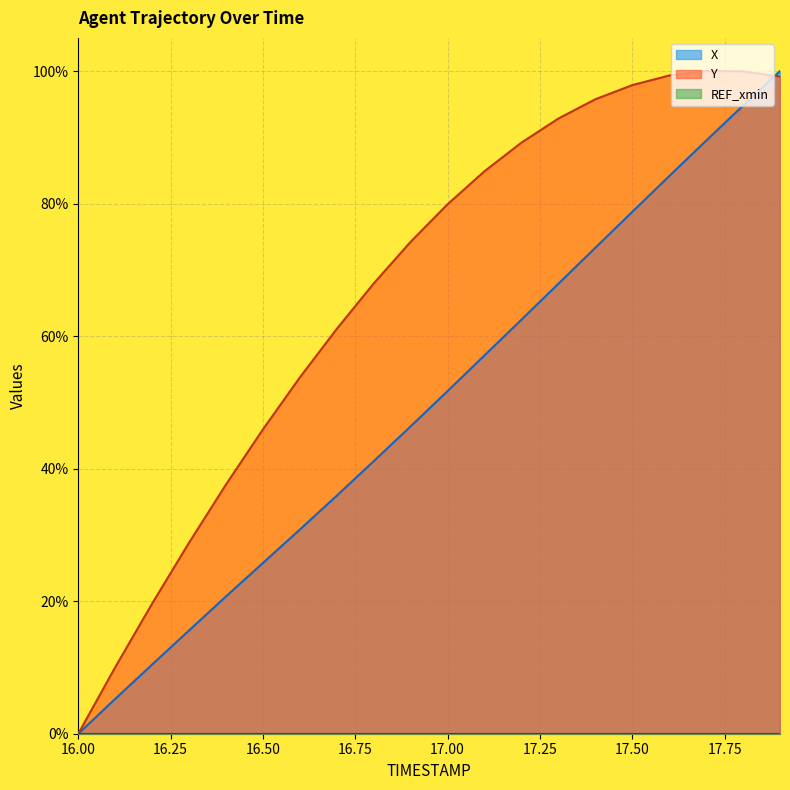

At which category is the sum across all series the highest?

17.9